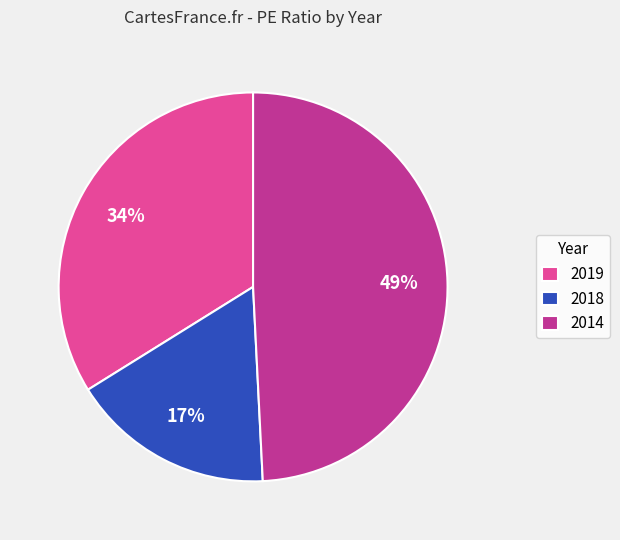

Does 2019 account for over 50% of the chart?

No